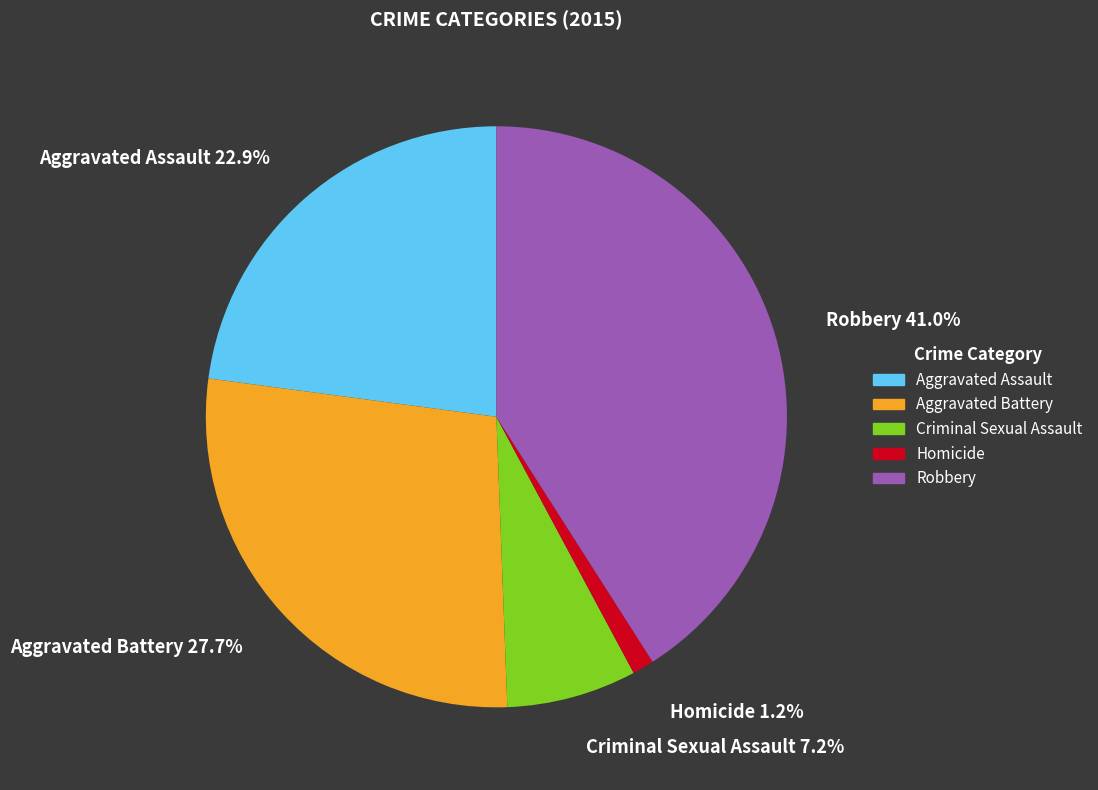

What percentage is the Homicide slice, to the nearest percent?

1%